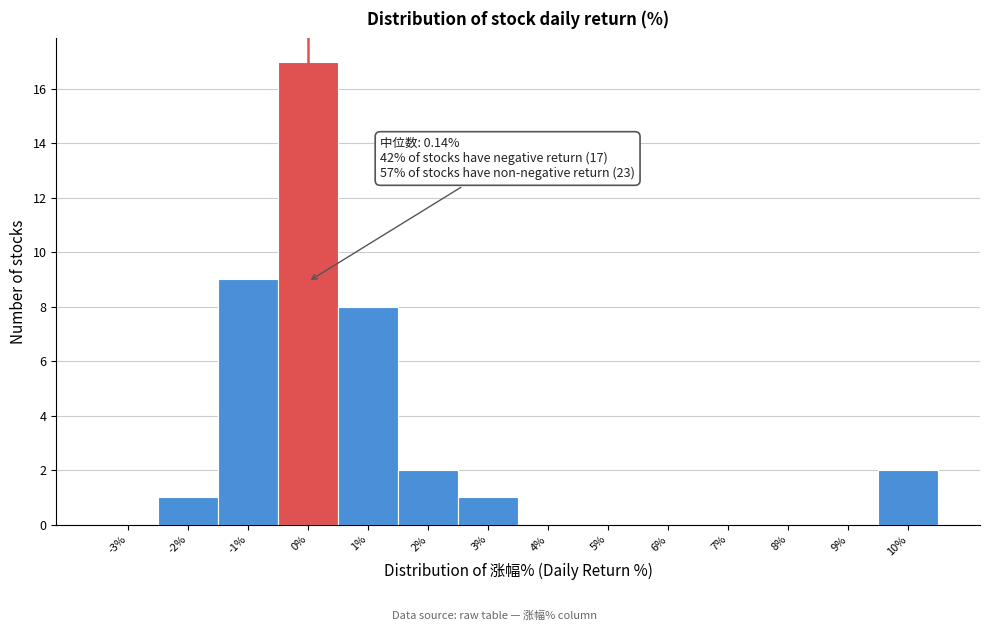

Which range on the x-axis has the tallest bar?

-0.5 to 0.5